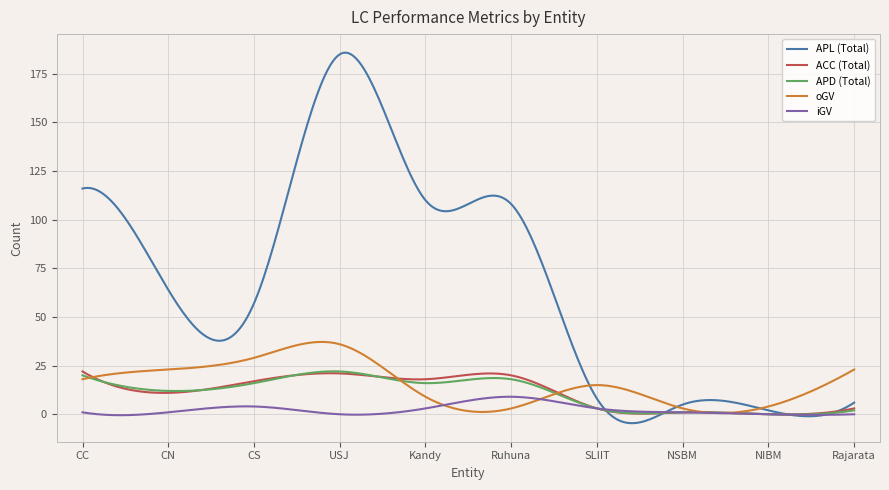

What is the maximum value shown in the chart?

185.9